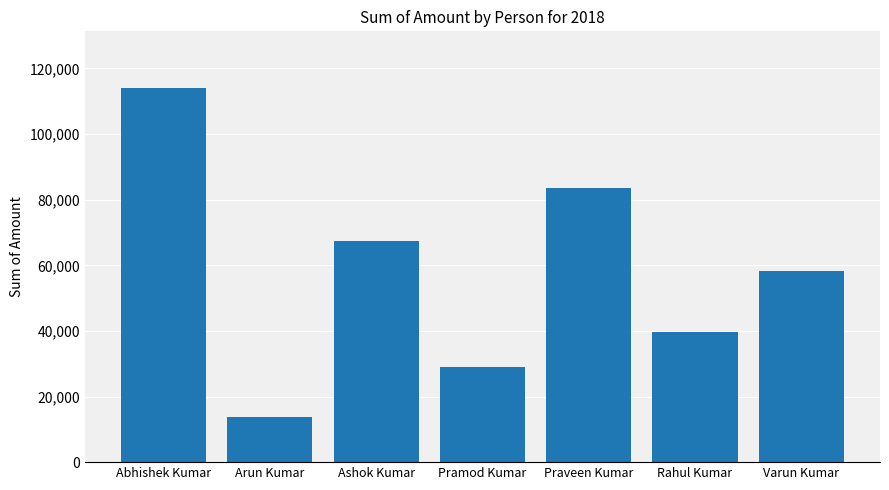

What is the greatest value displayed?

114198